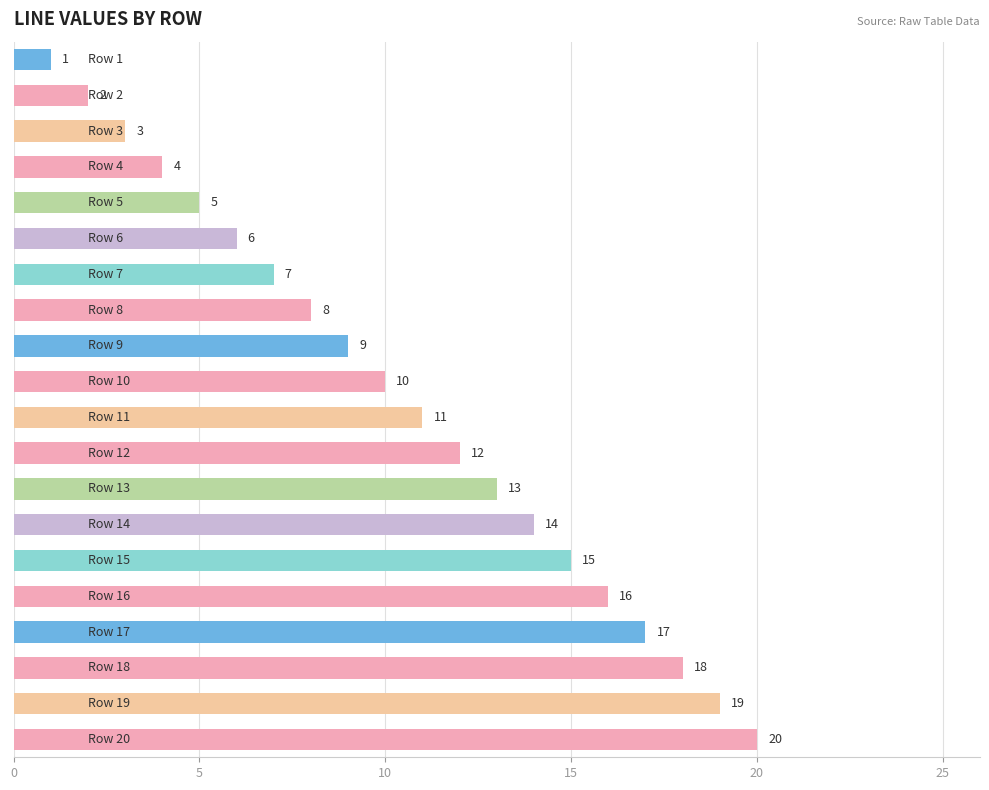

What is the value of the 16th bar from the top?

16